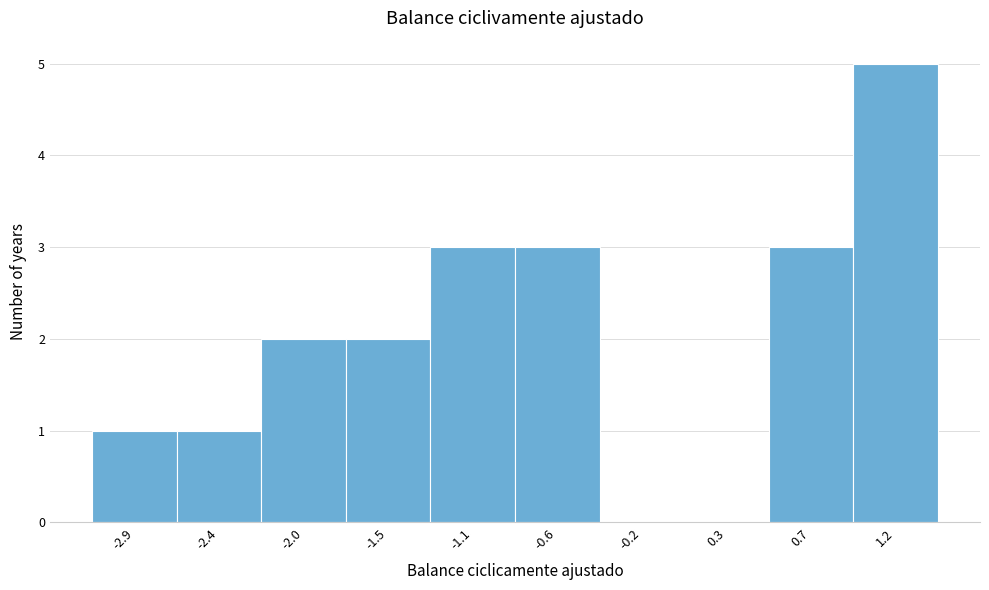

Over which range of the x-axis is the bar tallest?

0.95 to 1.40